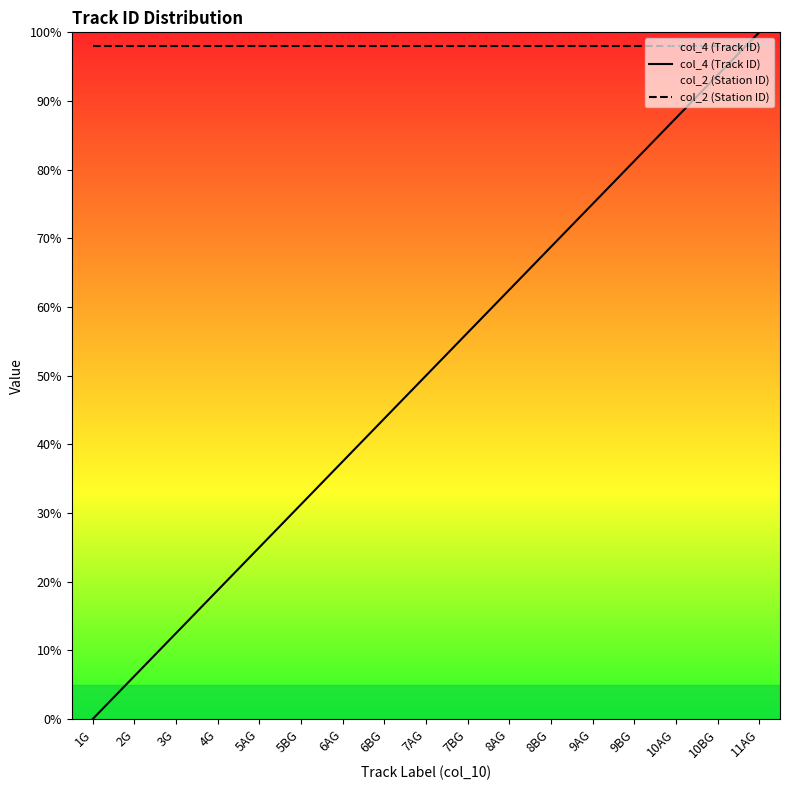

True or false: col_4 (Track ID) has a value of 81.2 at 9BG.

True